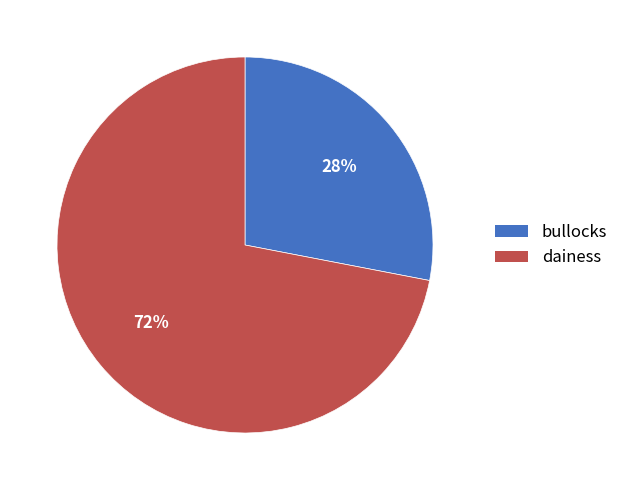

Is there any slice that represents more than half of the pie?

Yes